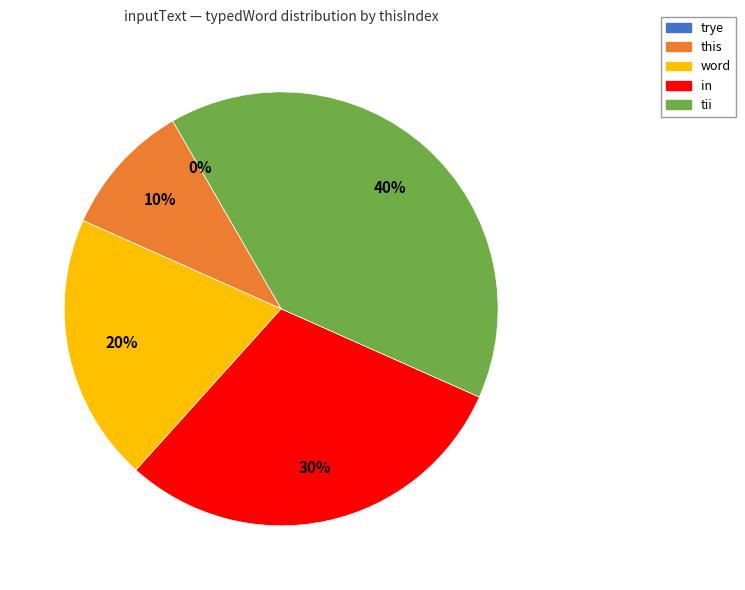

What percentage is the in slice, to the nearest percent?

30%